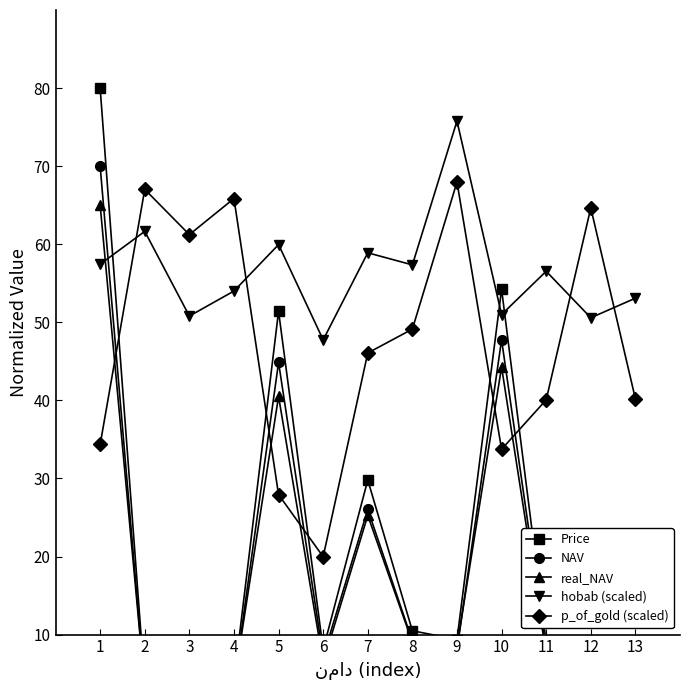

Which category has the highest value across all series?

1